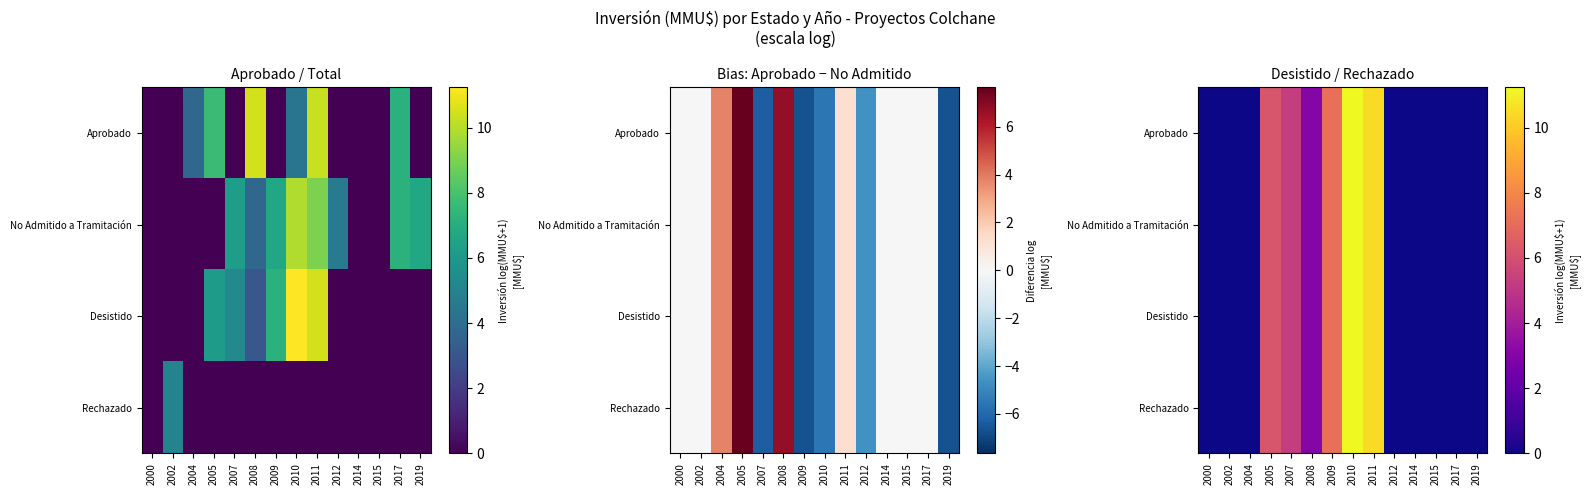

Which series has the largest total across all categories?

Aprobado